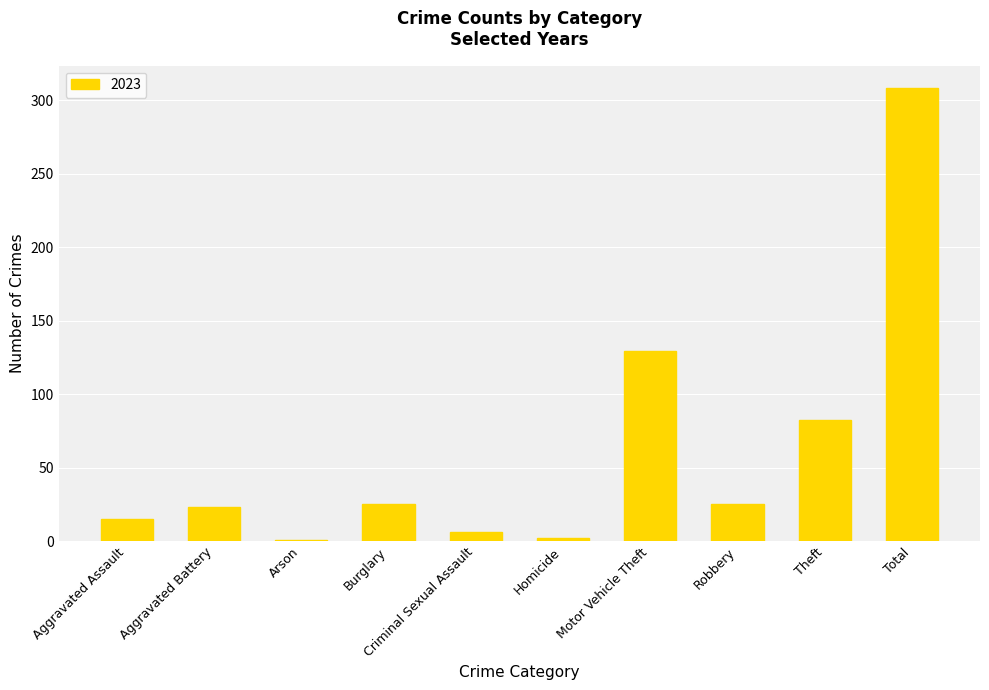

At which label is the value closest to 154?

Motor Vehicle Theft